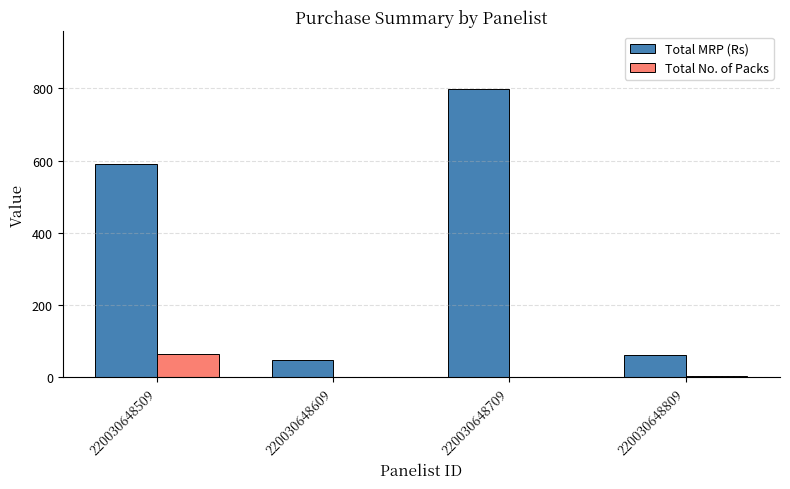

At which label does Total No. of Packs first exceed 3?

220030648509